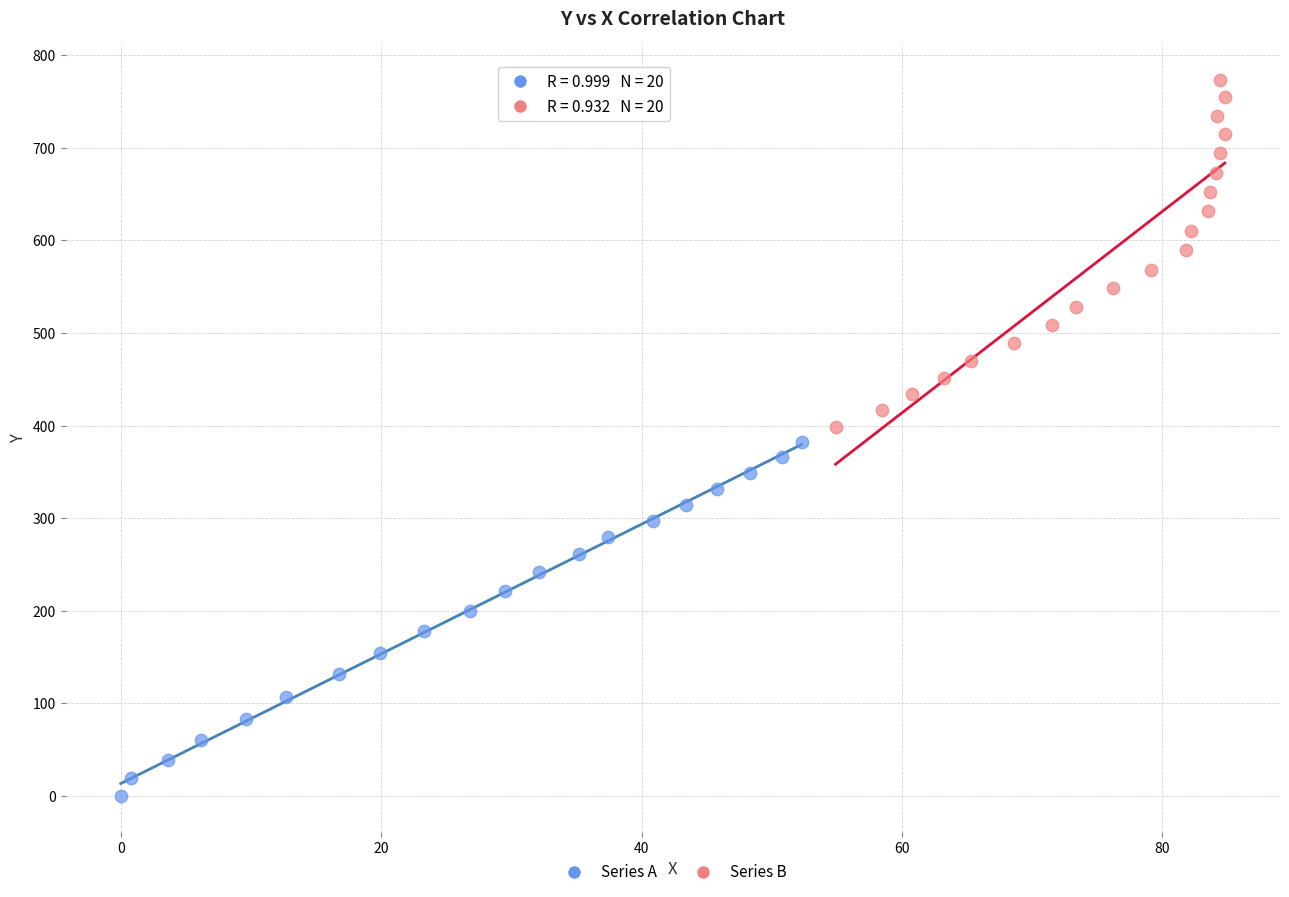

Which series reaches the minimum Y coordinate?

Series A